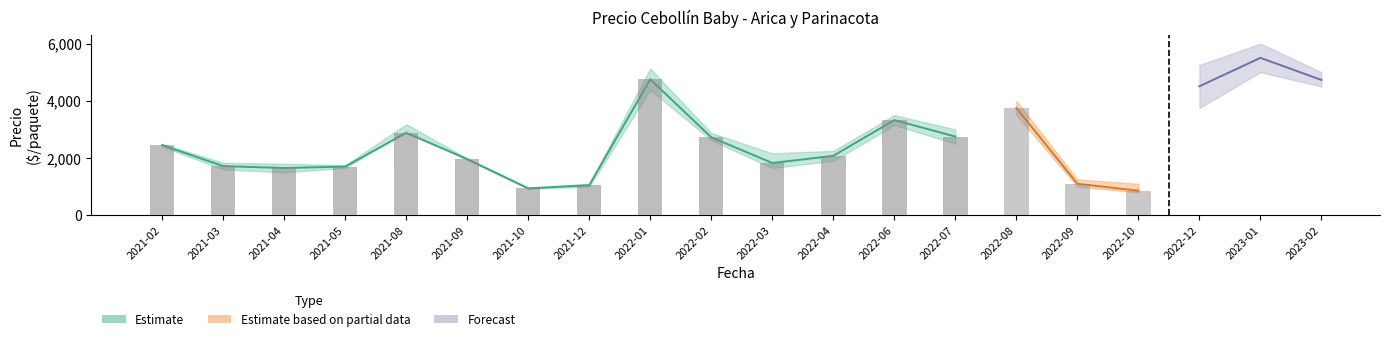

The Precio promedio ponderado series shows 1963 at 2021-09. True or false?

True